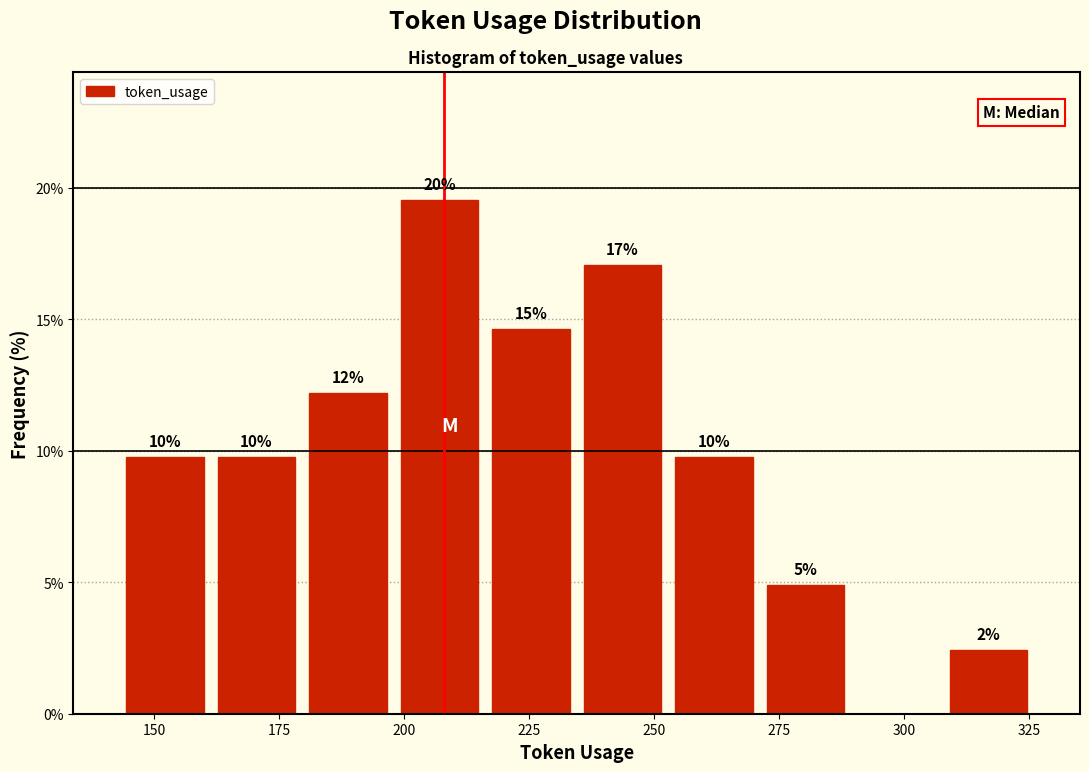

Read against the x-axis, roughly where is the centre of the tallest bar?

205